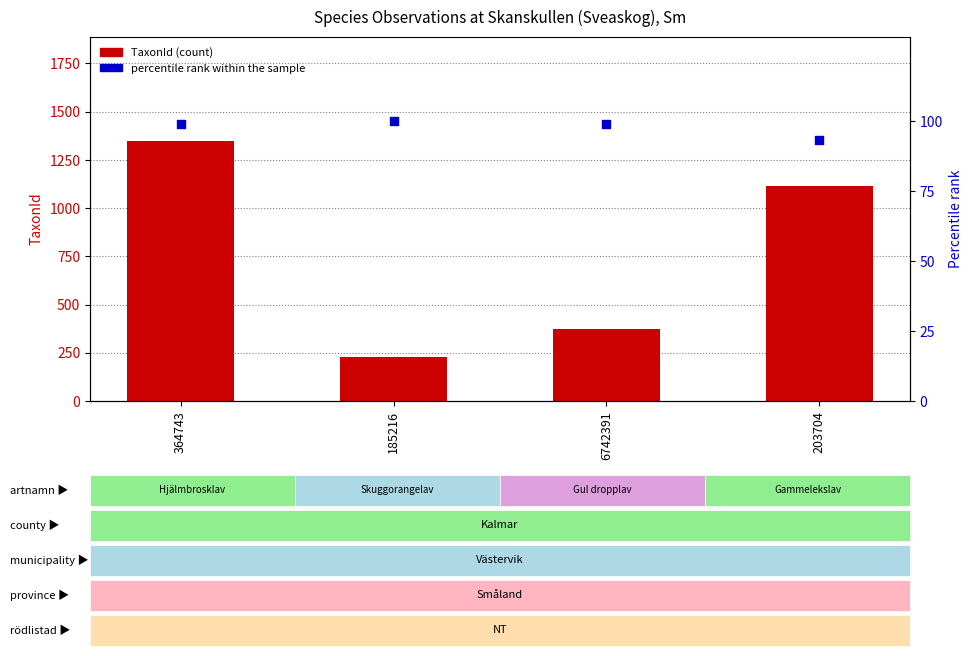

Which series reaches the minimum Y coordinate?

percentile rank within the sample